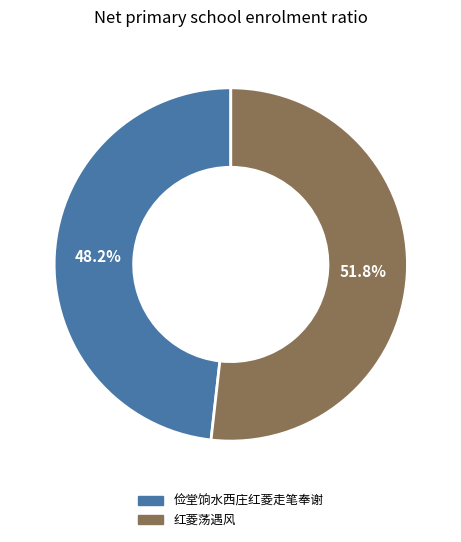

Between 红菱荡遇风 and 俭堂饷水西庄红菱走笔奉谢, which is larger?

红菱荡遇风